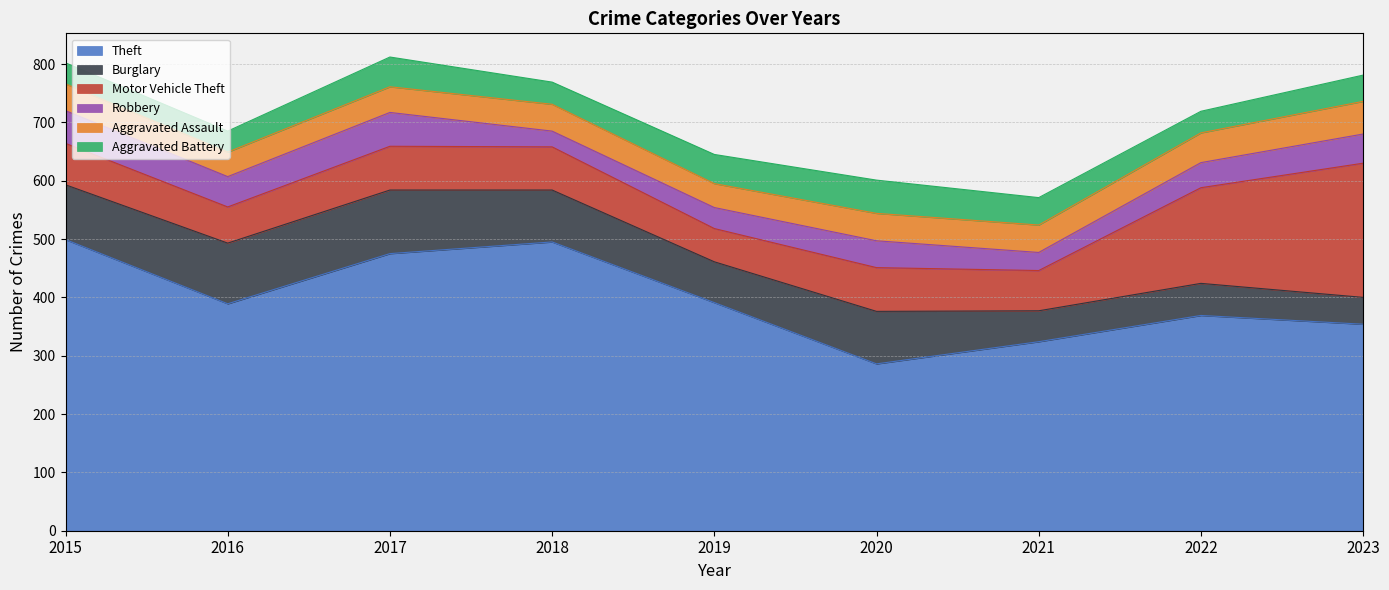

How many values in the Robbery series are below 46?

4